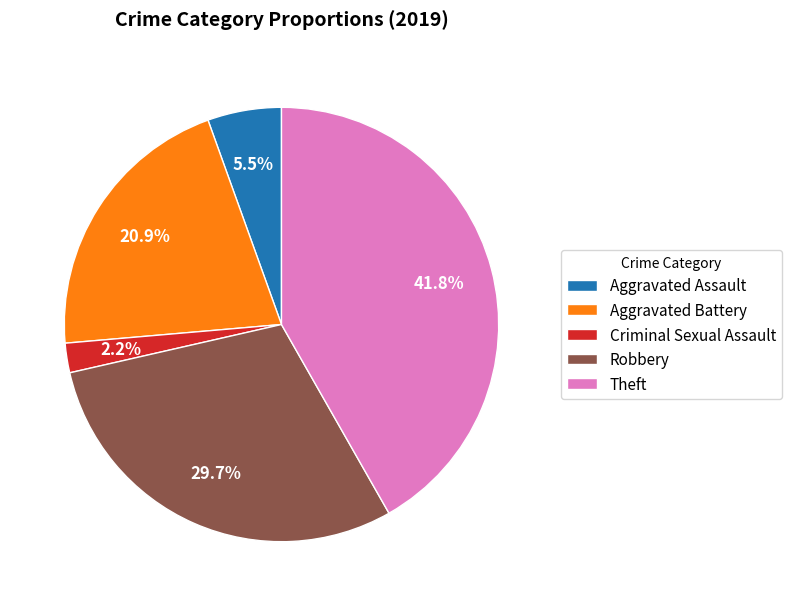

Is it true that Robbery is 30% of the pie?

True